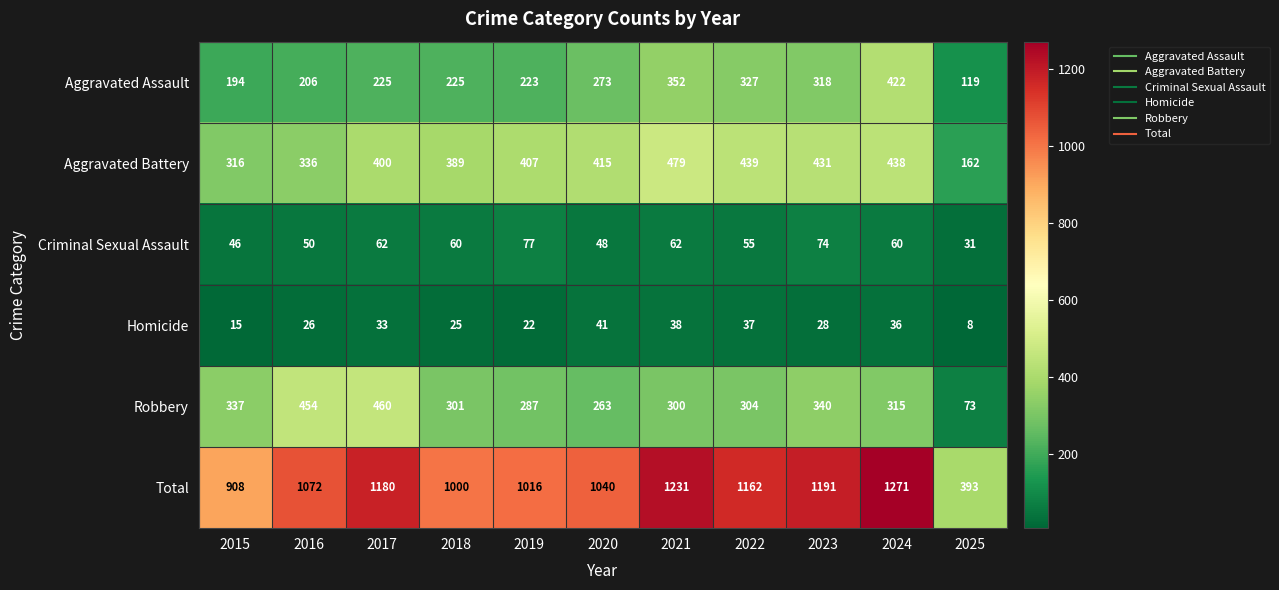

Which label corresponds to the largest value in the chart?

2024